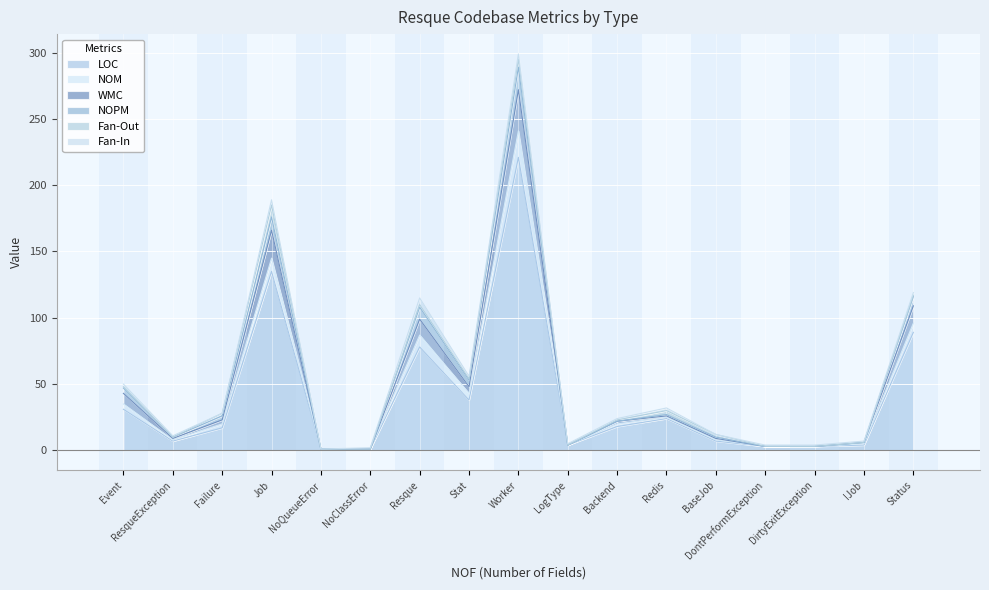

At which label does LOC reach its peak?

Worker